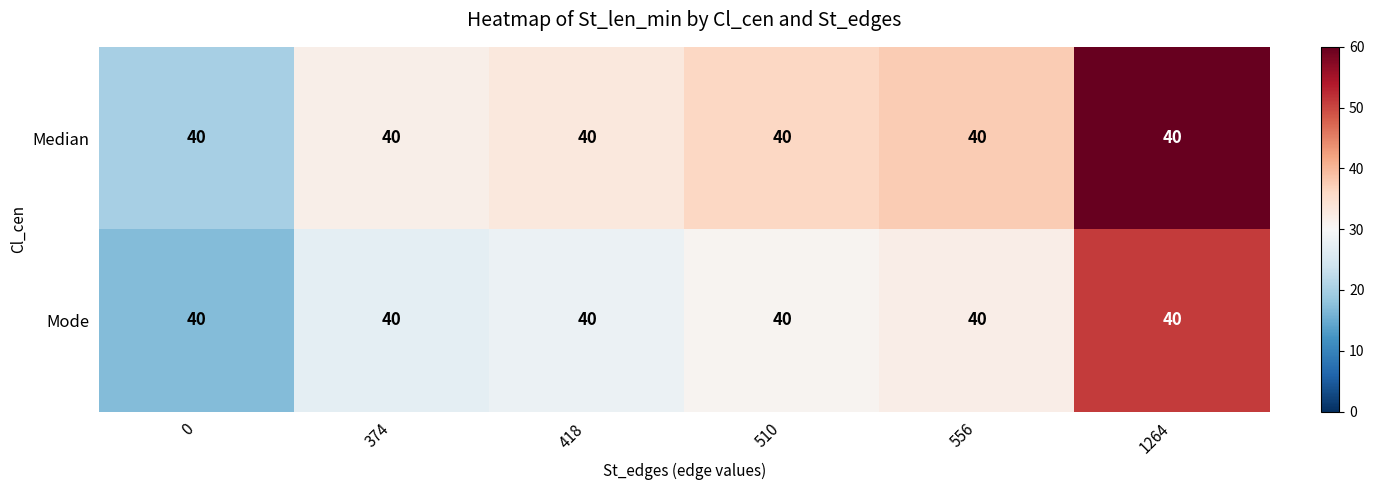

Rank the series at 1264 from lowest to highest value.

Mode, Median